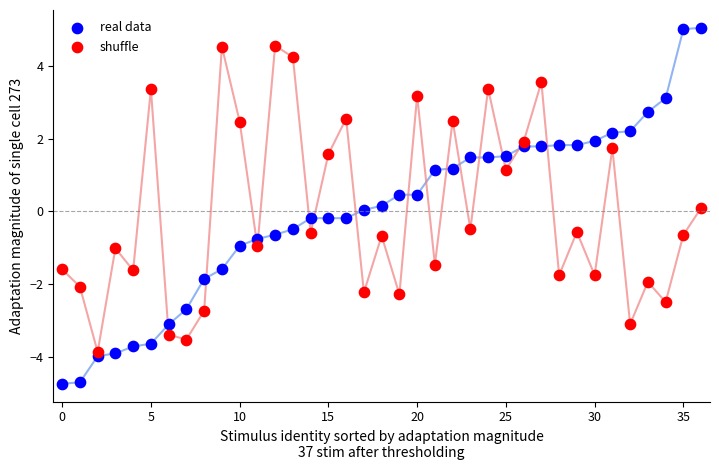

Which series has the largest Y range (max minus min)?

real data